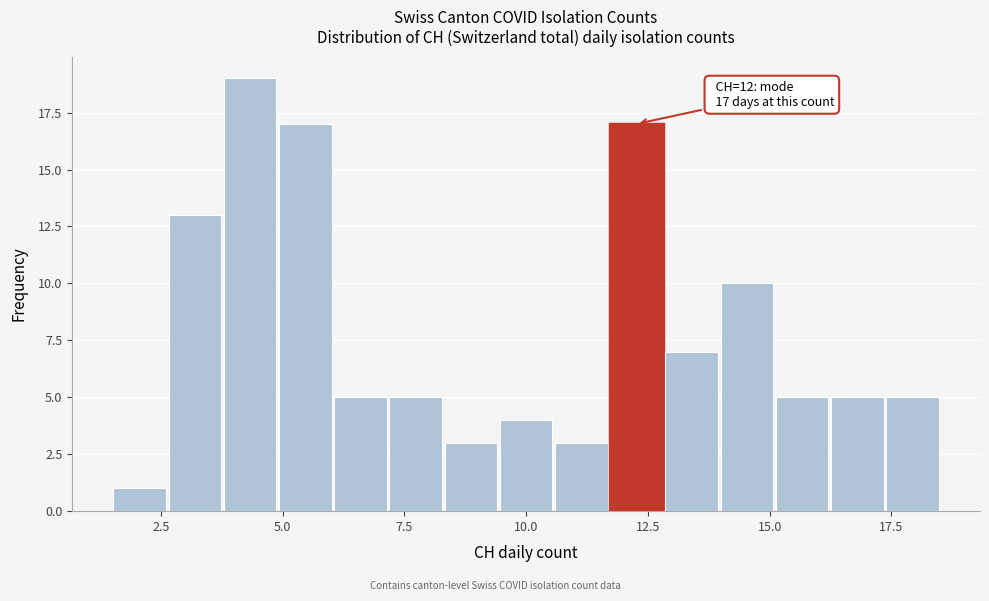

Read against the x-axis, roughly where is the centre of the tallest bar?

4.5